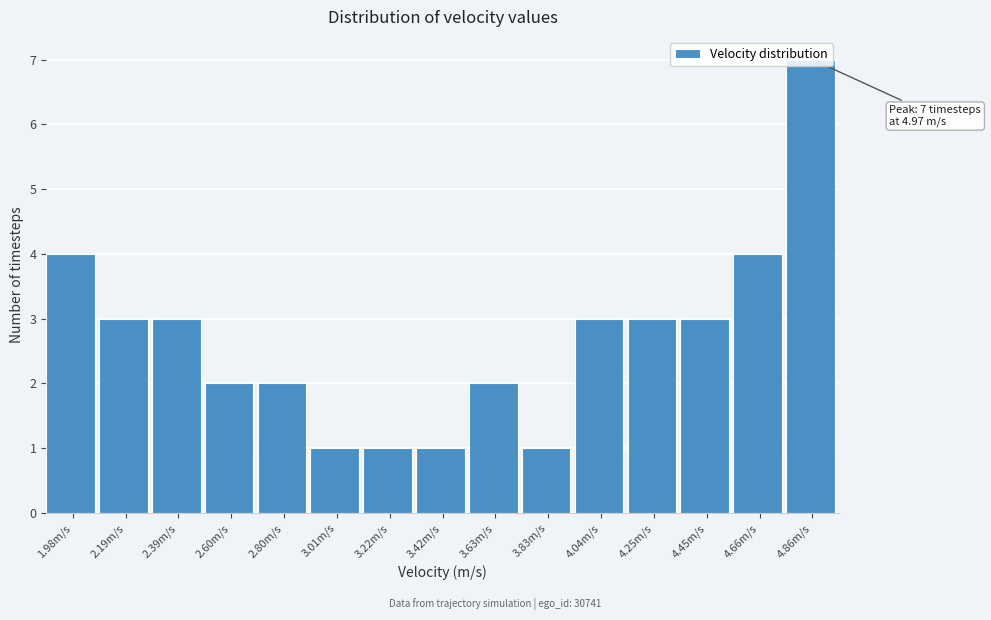

Which category has the highest value across all series?

4.86m/s